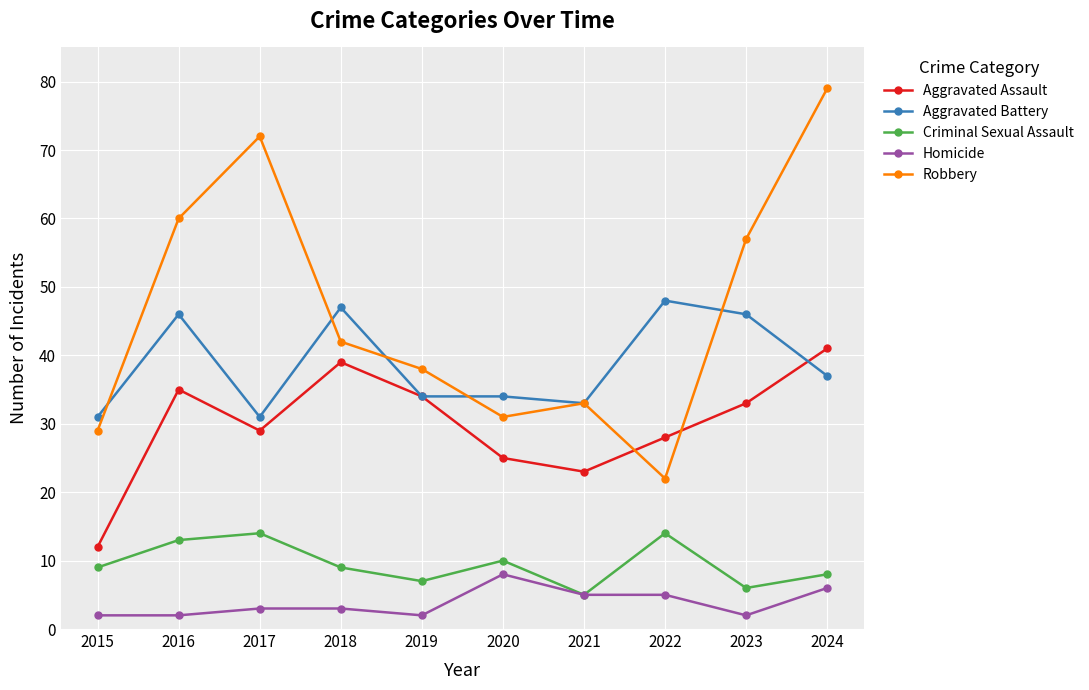

Where does the Aggravated Assault series first go above 33?

2016